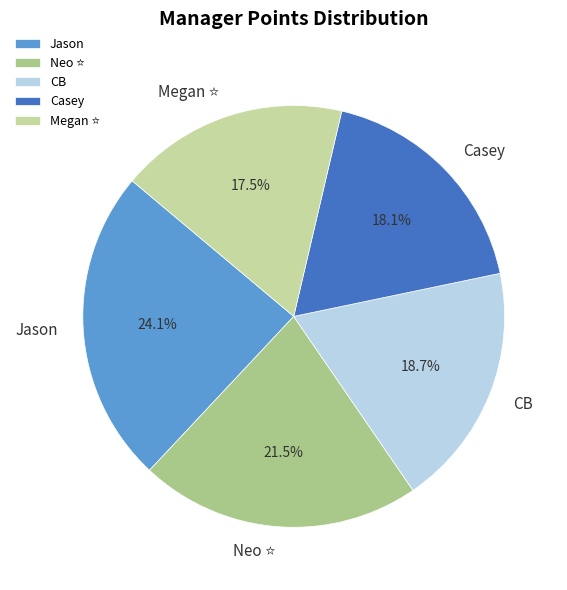

Which category has the biggest portion of the pie?

Jason